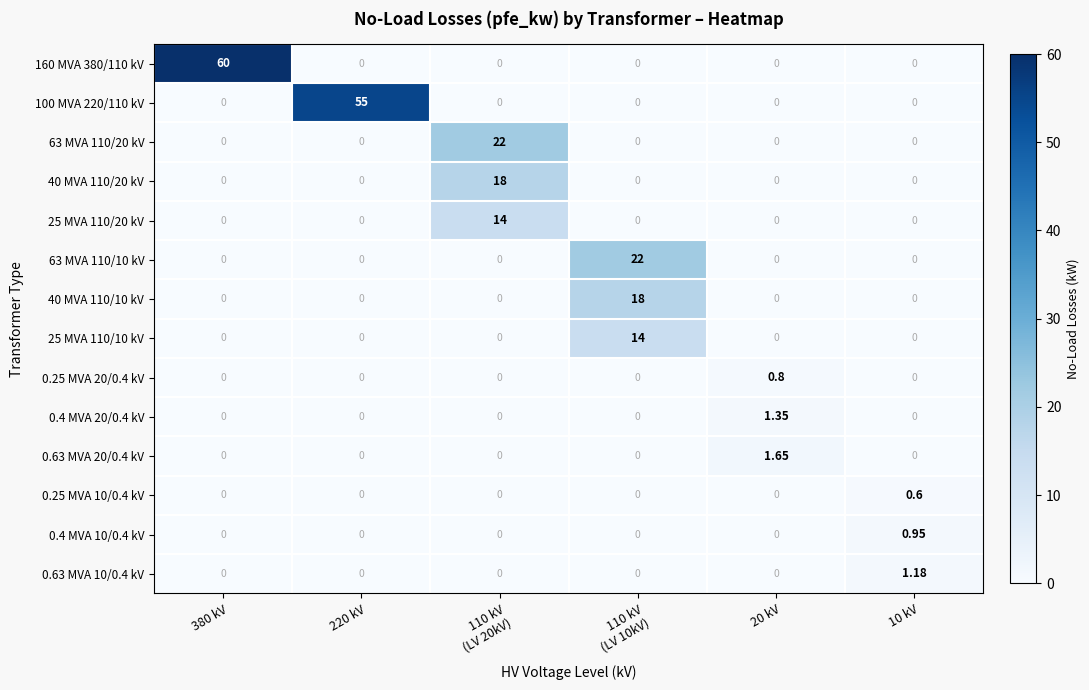

Rank the series at 380 kV from lowest to highest value.

100 MVA 220/110 kV, 63 MVA 110/20 kV, 40 MVA 110/20 kV, 25 MVA 110/20 kV, 63 MVA 110/10 kV, 40 MVA 110/10 kV, 25 MVA 110/10 kV, 0.25 MVA 20/0.4 kV, 0.4 MVA 20/0.4 kV, 0.63 MVA 20/0.4 kV, 0.25 MVA 10/0.4 kV, 0.4 MVA 10/0.4 kV, 0.63 MVA 10/0.4 kV, 160 MVA 380/110 kV